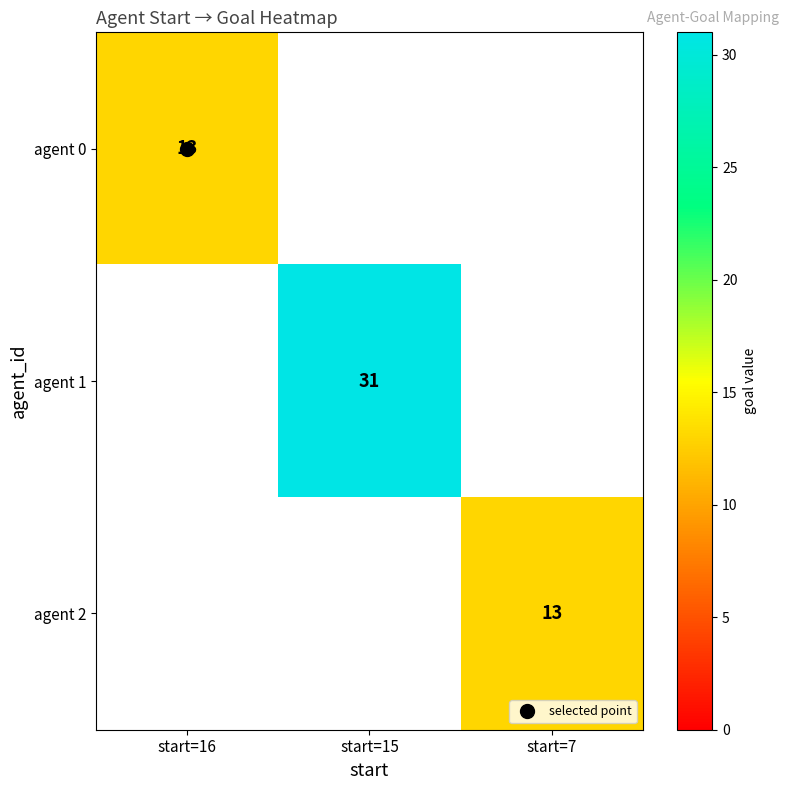

At how many categories does at least one series exceed 28?

1